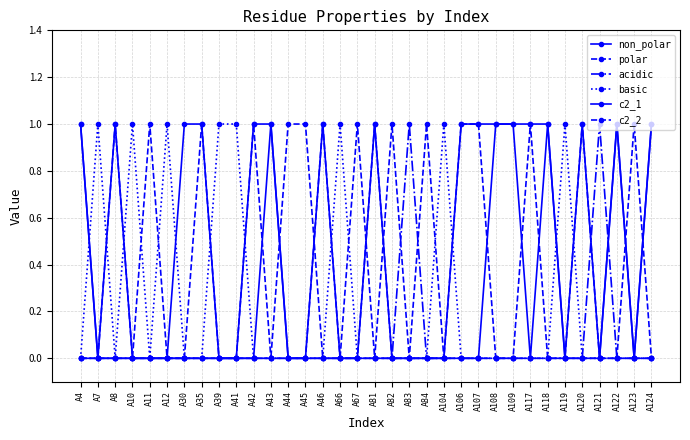

How many categories are shown in the chart?

34